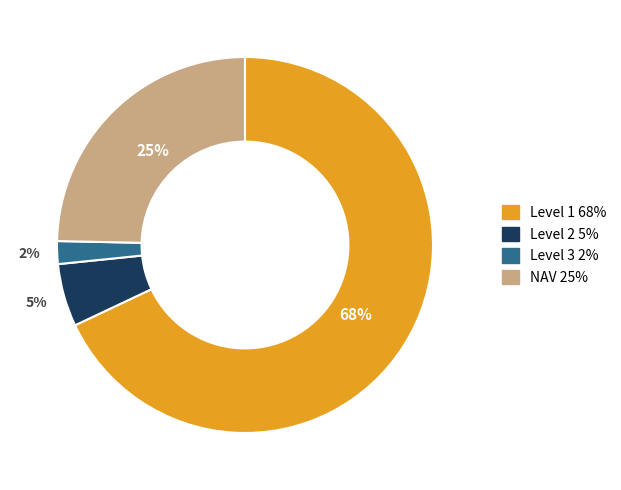

To the nearest percent, what is the average slice percentage?

25%